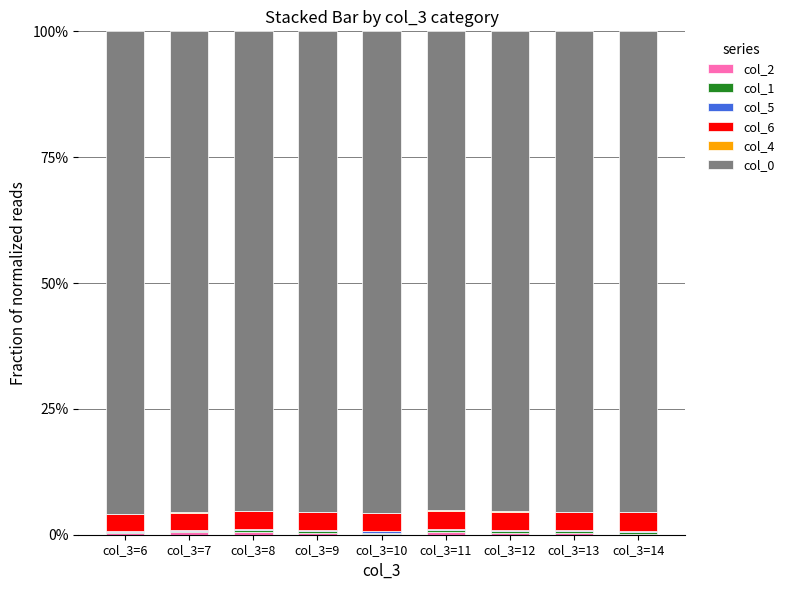

Which series has the largest total across all categories?

col_0